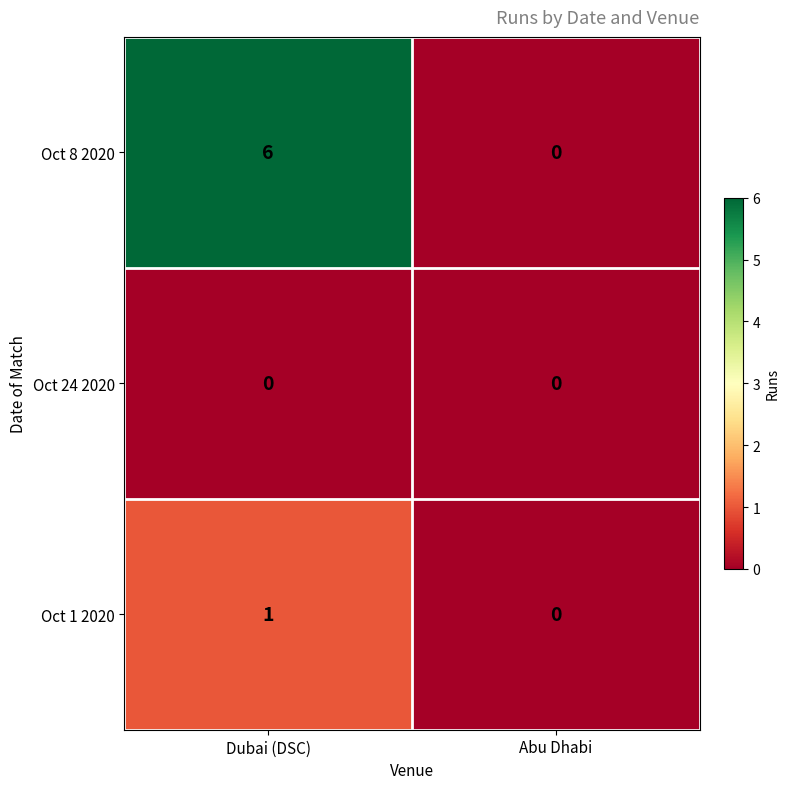

What is the maximum value shown in the chart?

6